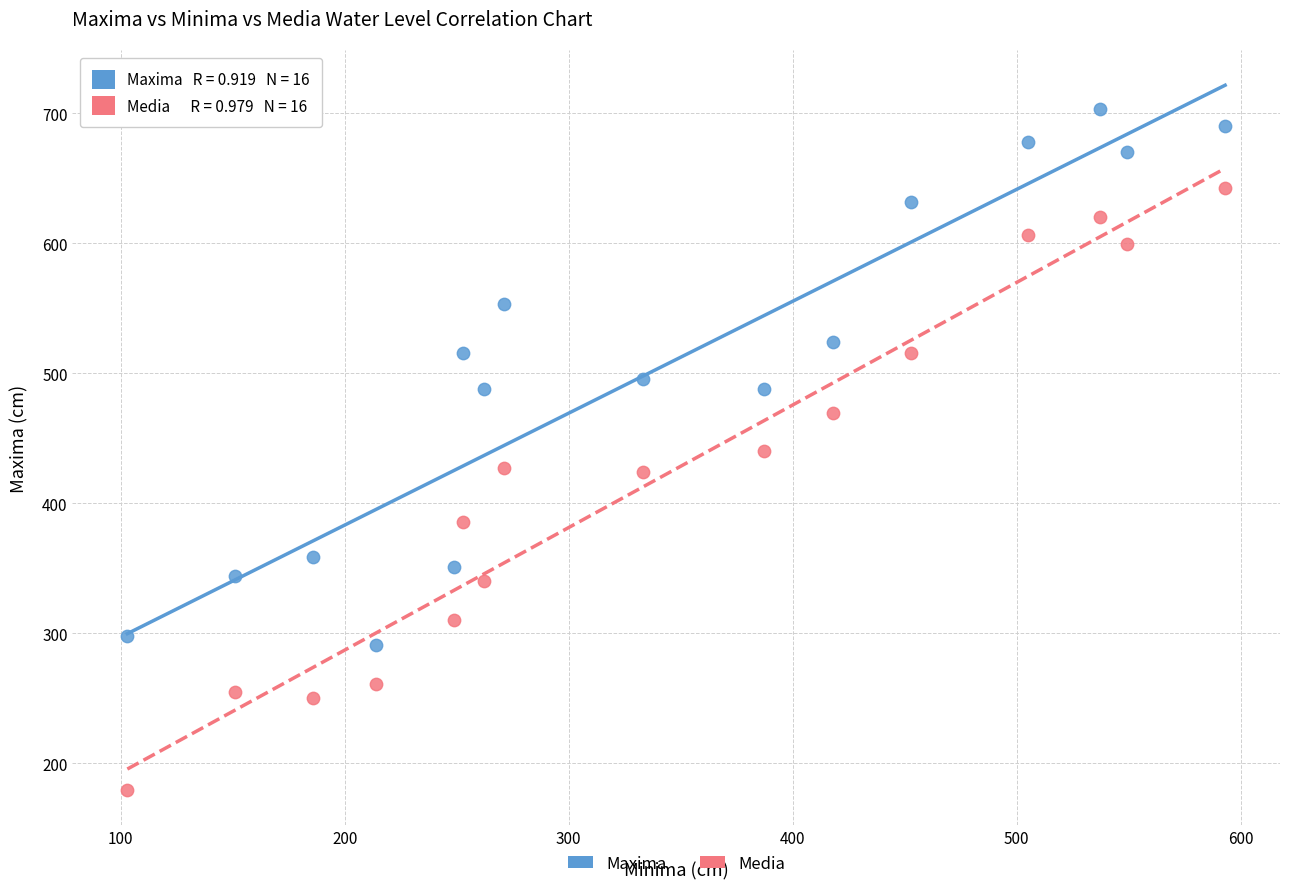

Which series reaches the minimum Y coordinate?

Media